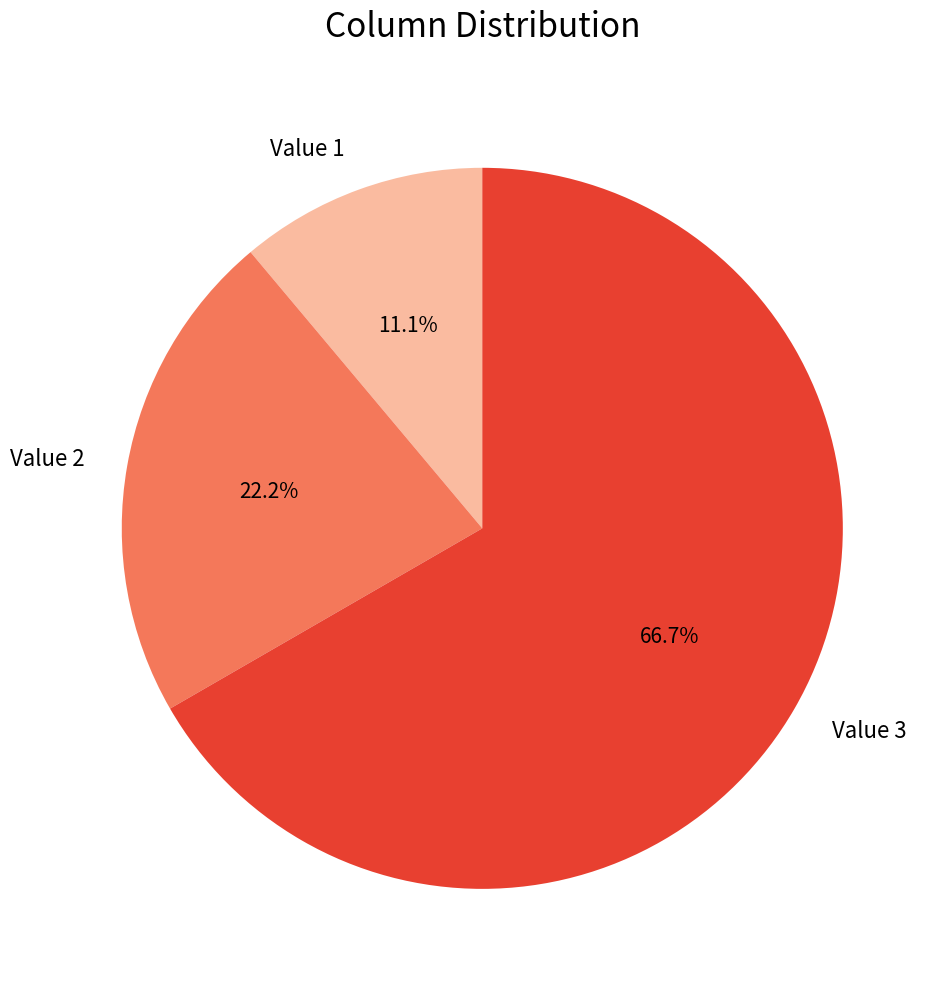

Does Value 3 account for over 50% of the chart?

Yes